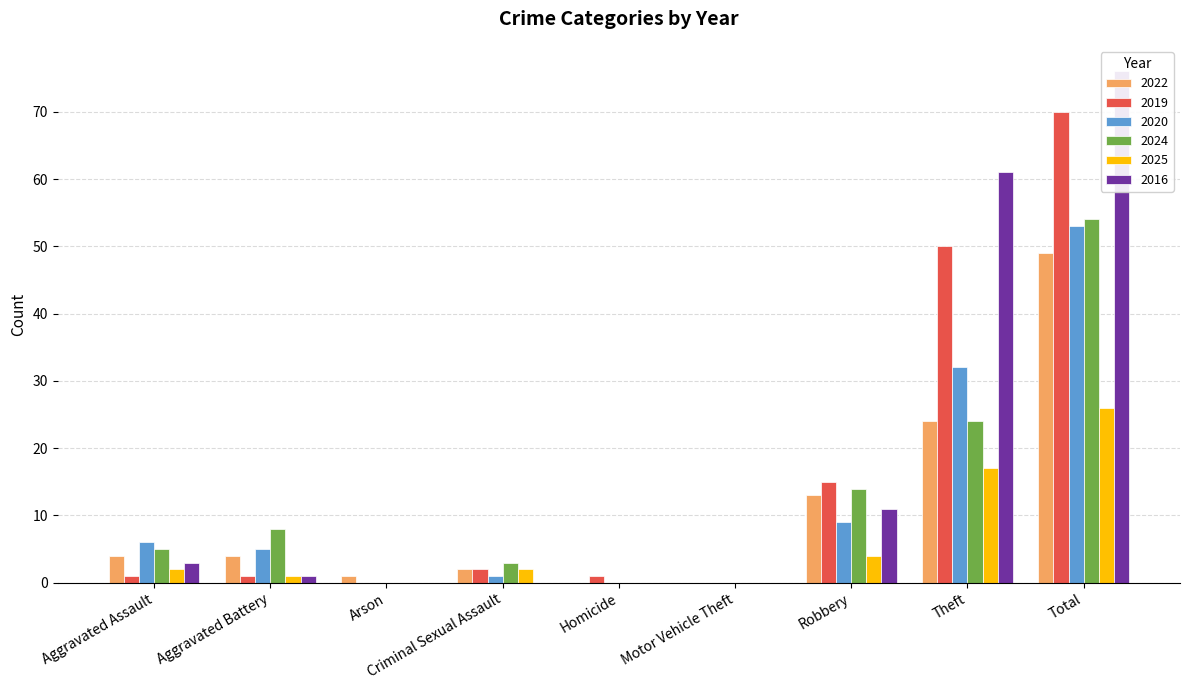

How many values in 2022 are above zero?

7